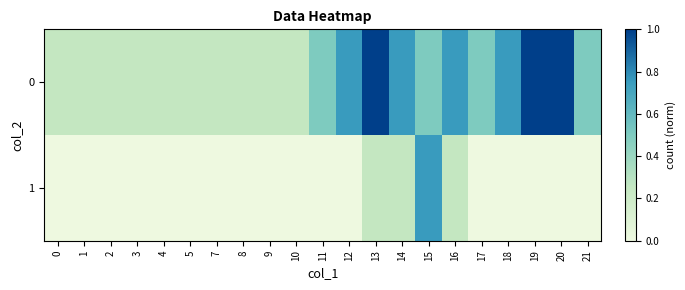

What is the difference between the highest and lowest values at 9?

0.2